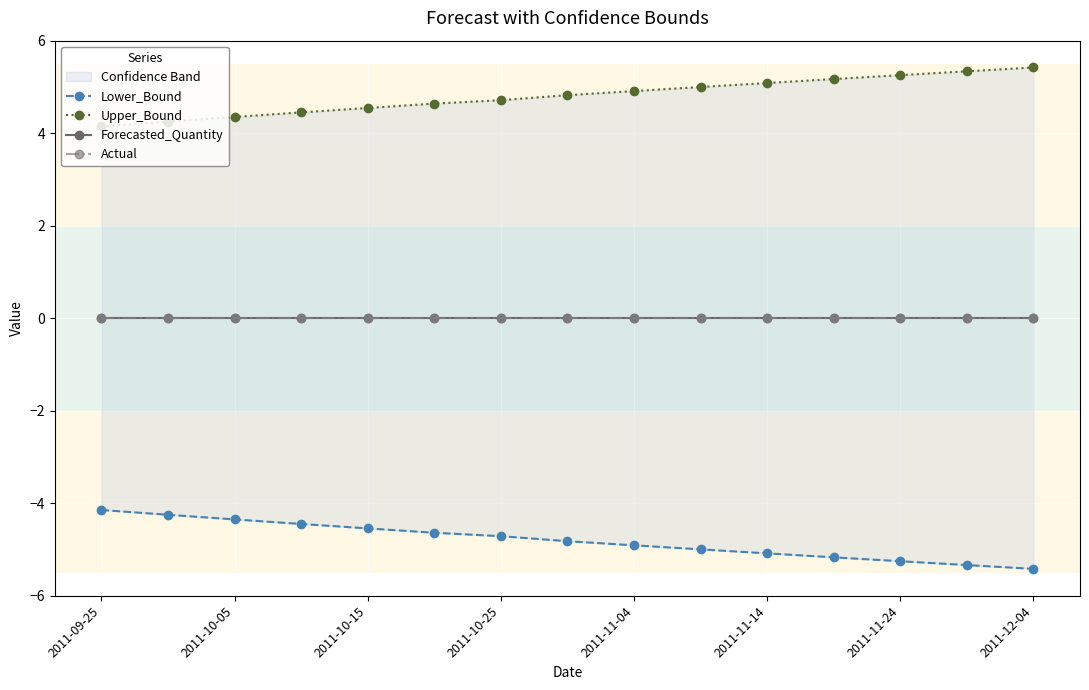

True or false: Actual and Forecasted_Quantity intersect in this chart.

False